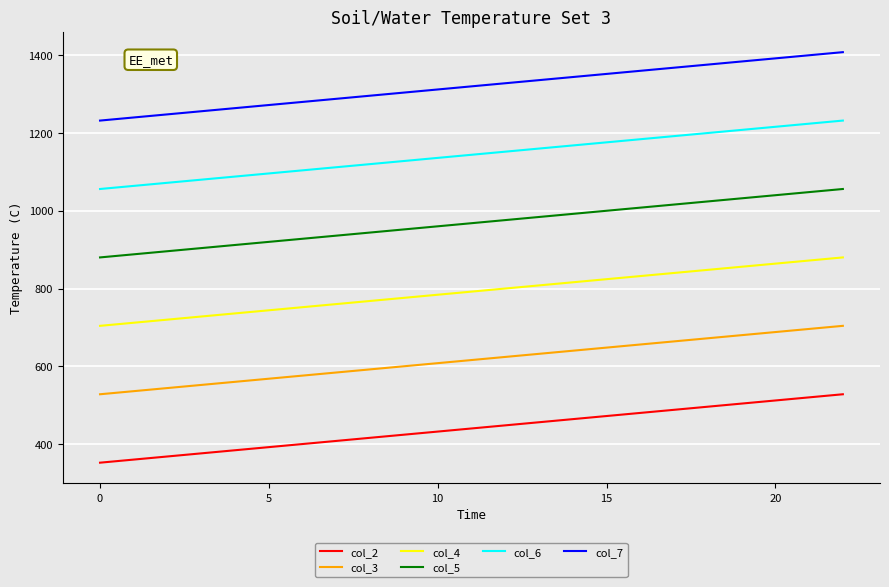

What are all the series names shown in the legend?

col_2, col_3, col_4, col_5, col_6, col_7